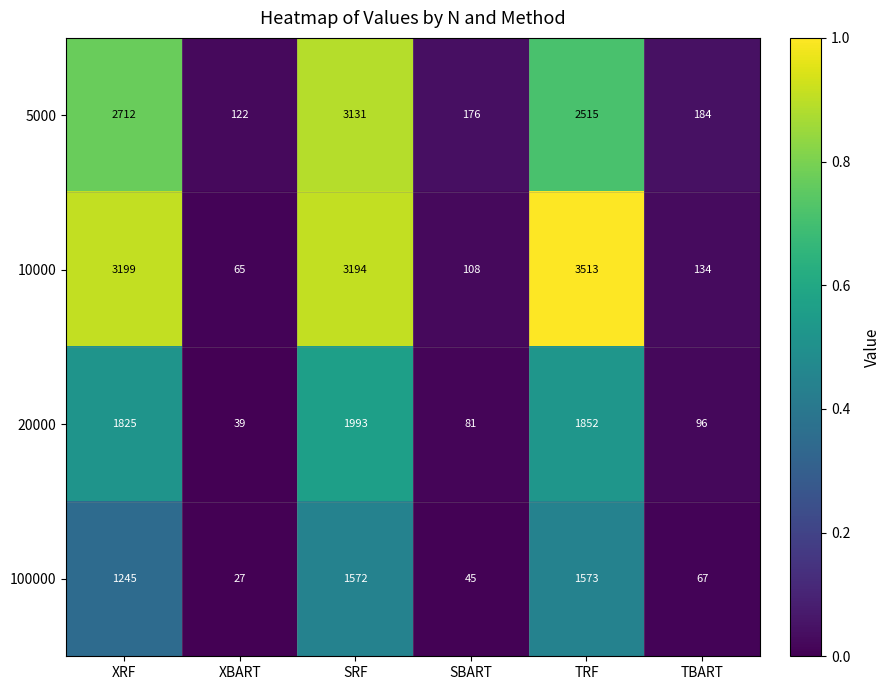

The value of 100000 at TBART is 112. True or false?

False